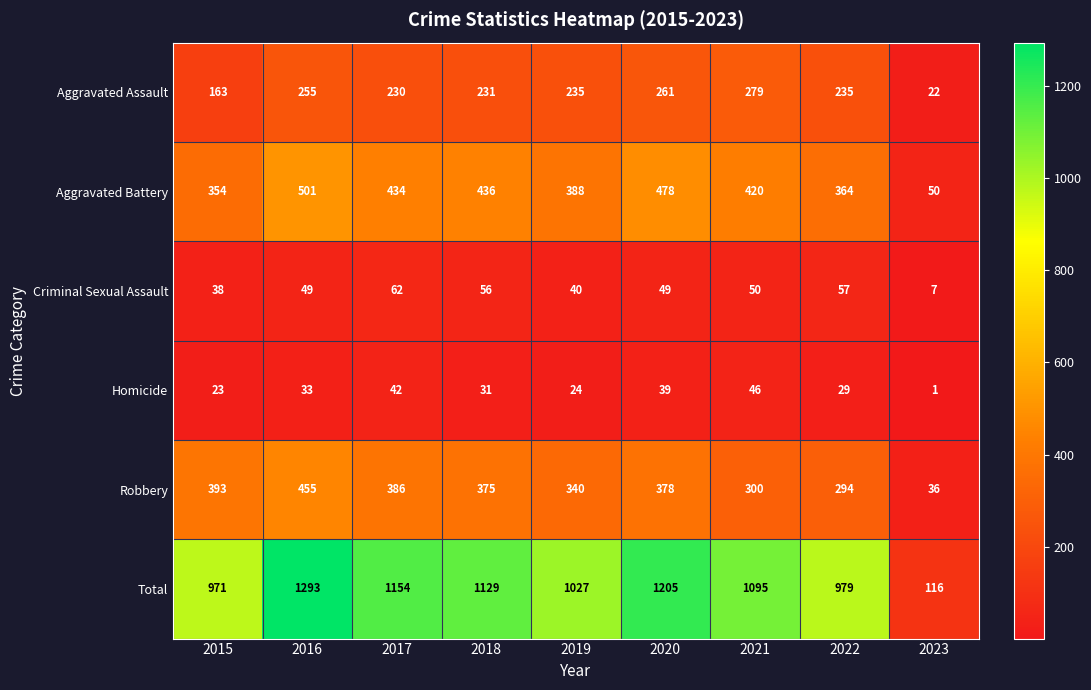

What is the greatest value displayed?

1293